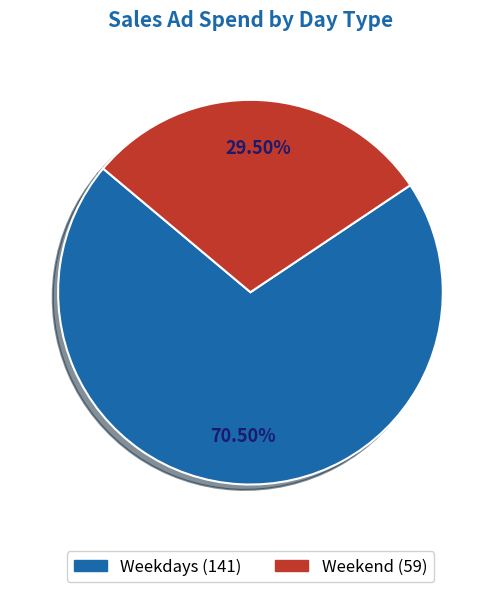

How many slices are in this pie chart?

2